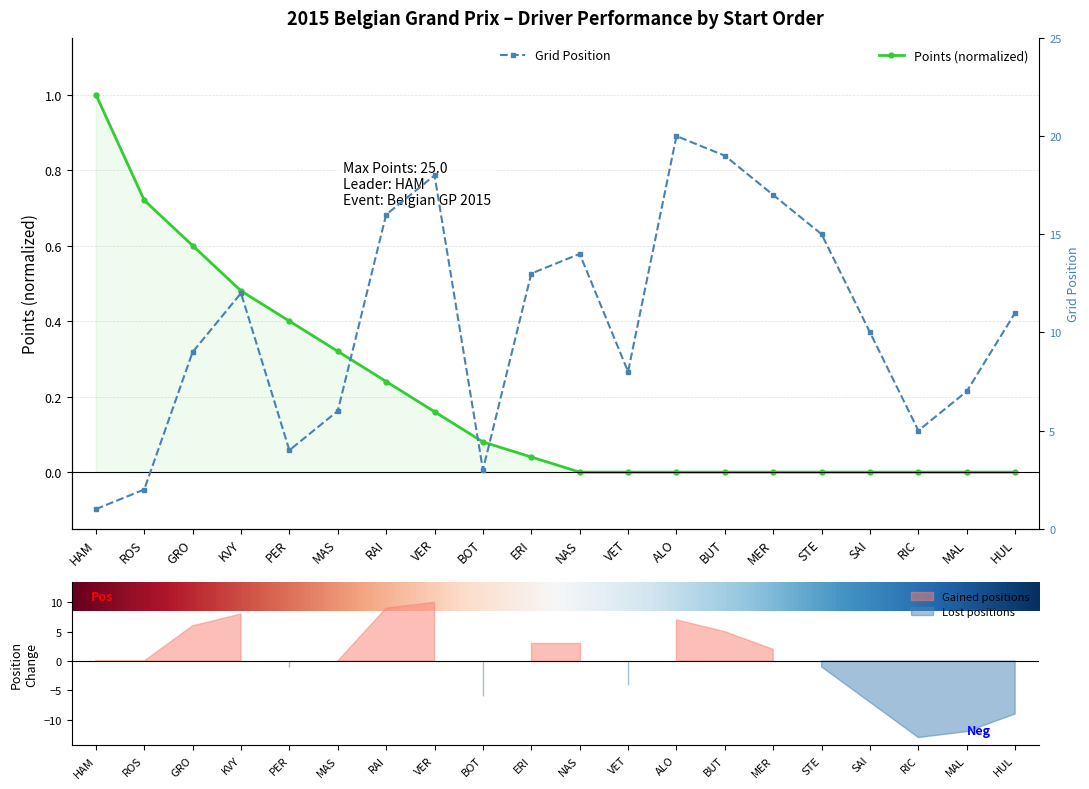

Reading left to right, transcribe all the data shown in this chart.

GridPosition: 1.0	2.0	9.0	12.0	4.0	6.0	16.0	18.0	3.0	13.0	14.0	8.0	20.0	19.0	17.0	15.0	10.0	5.0	7.0	11.0
Points: 1.0	0.7	0.6	0.5	0.4	0.3	0.2	0.2	0.1	0.0	0.0	0.0	0.0	0.0	0.0	0.0	0.0	0.0	0.0	0.0